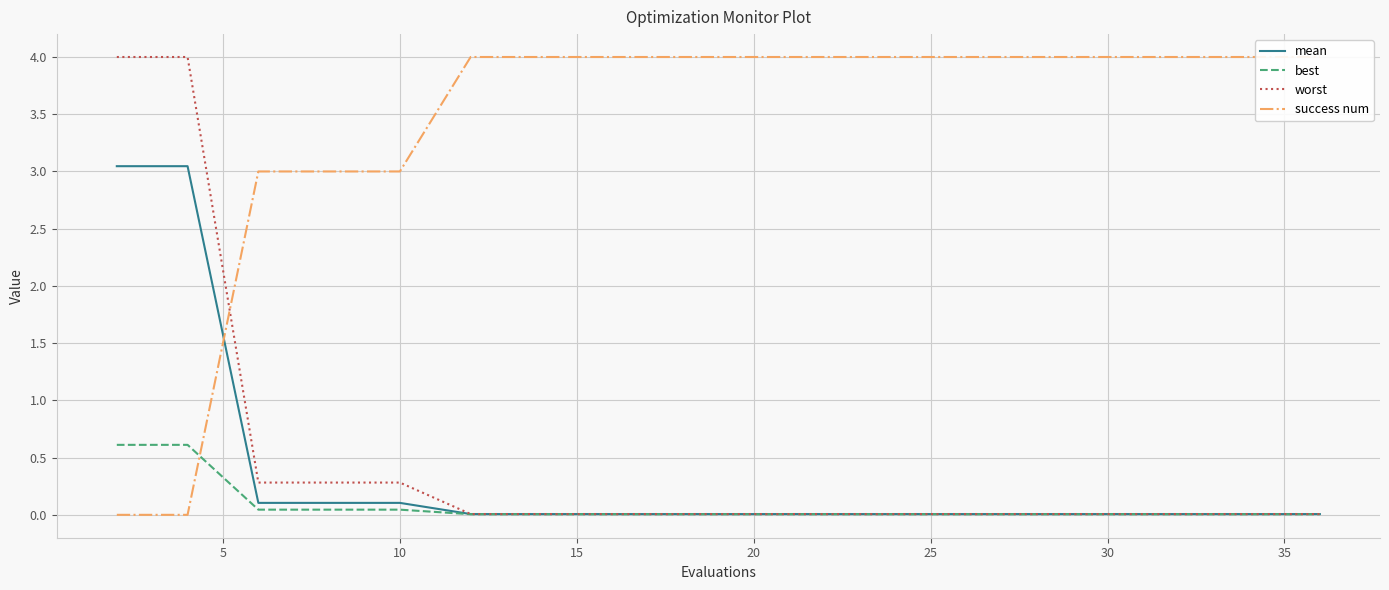

True or false: mean has a value of 0.0 at 25.

True